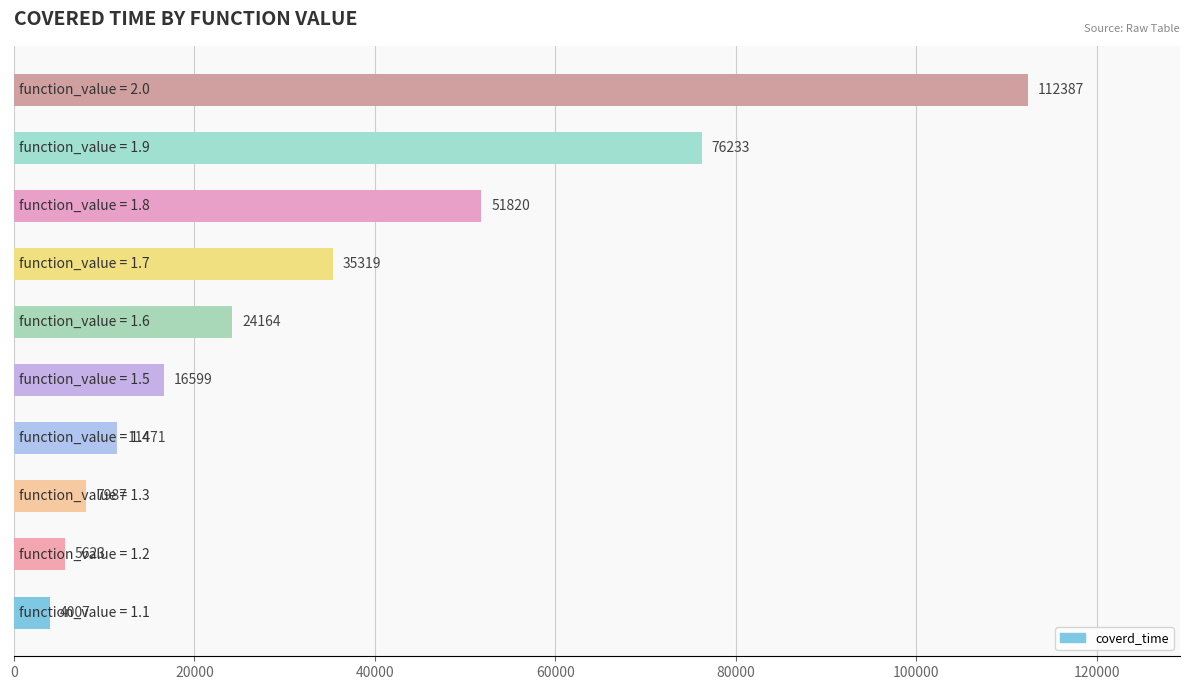

Reading bottom to top, extract all data points from this chart.

4007	5623	7987	11471	16599	24164	35319	51820	76233	112387